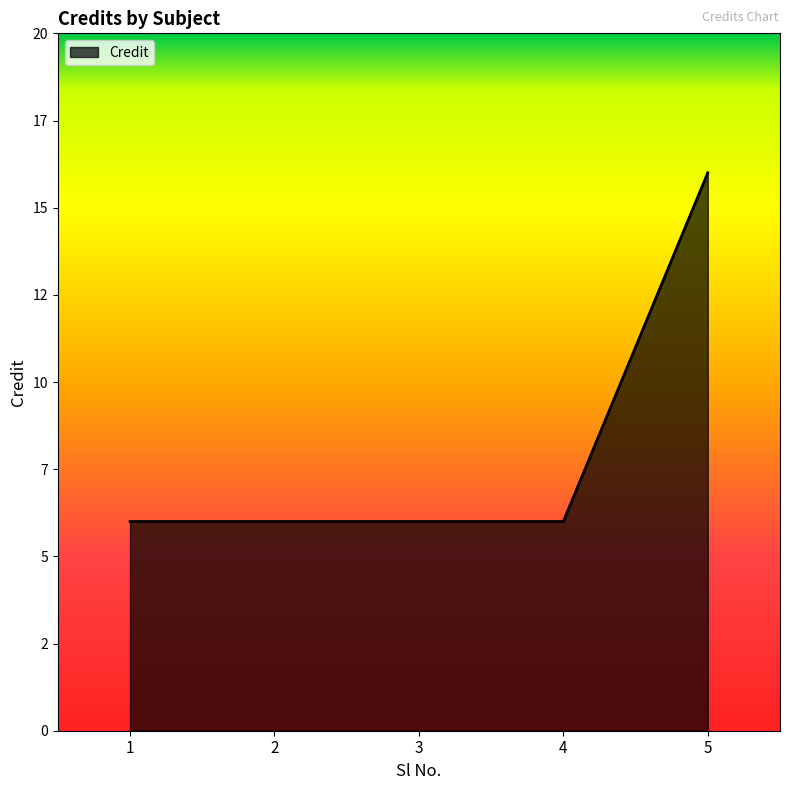

Rank the categories by value from highest to lowest.

5, 1, 2, 3, 4